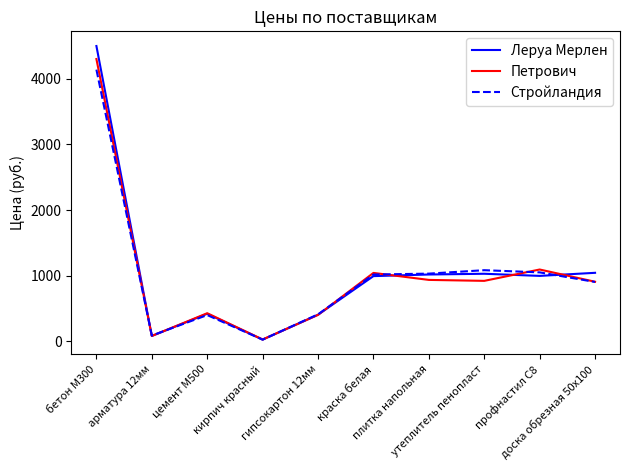

Which series has the largest range (max minus min)?

Леруа Мерлен